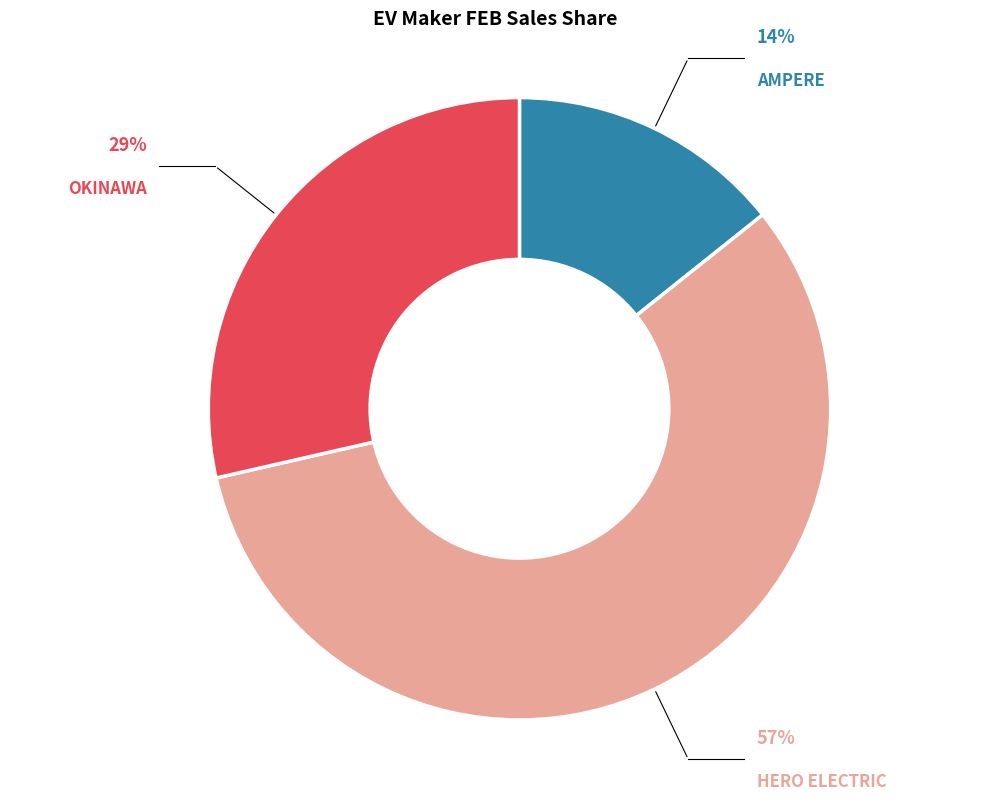

Between OKINAWA and HERO ELECTRIC, which is larger?

HERO ELECTRIC